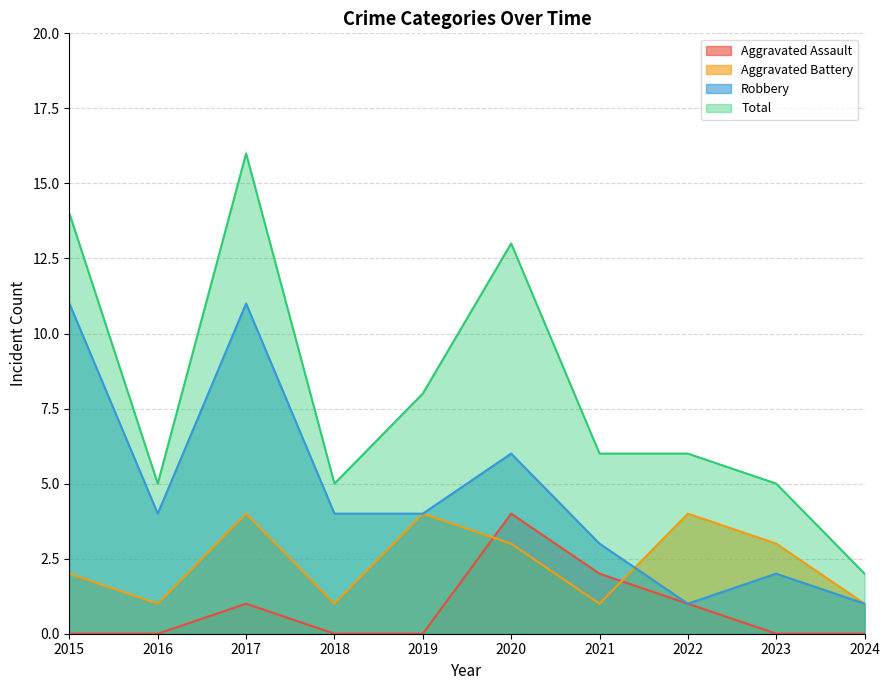

How many data points does each series have?

10